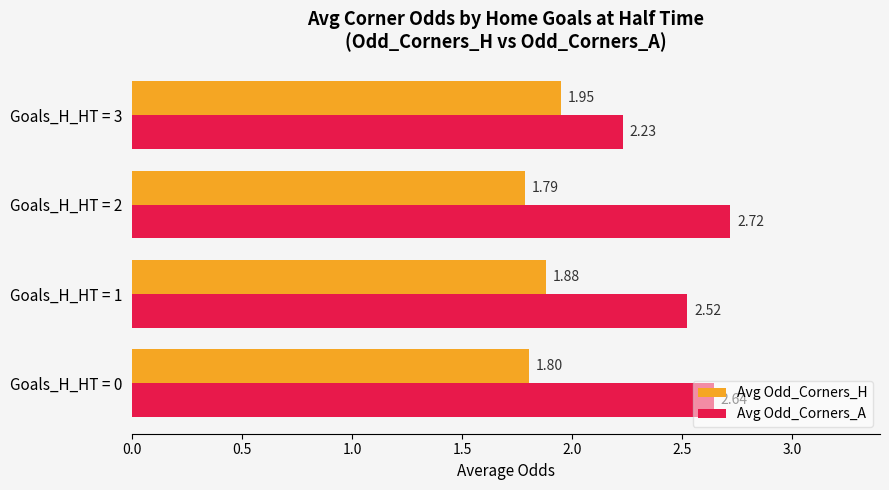

Between Goals_H_HT = 1 and Goals_H_HT = 2, which series saw the biggest shift?

Avg Odd_Corners_A